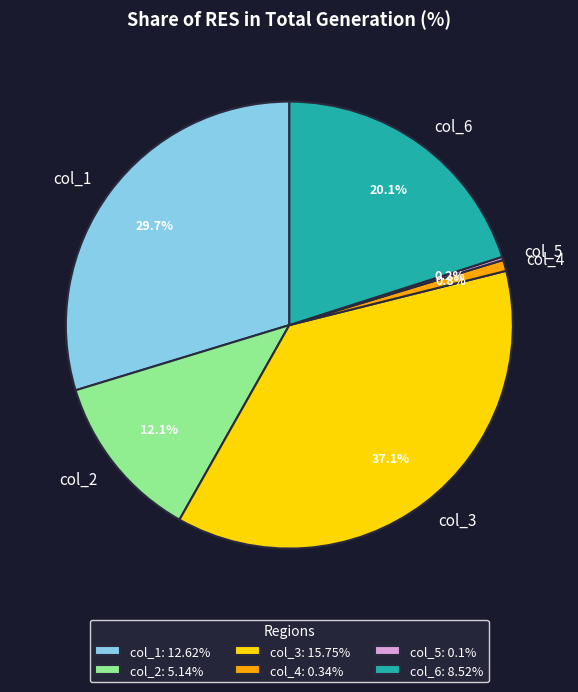

Between col_3 and col_4, which is larger?

col_3